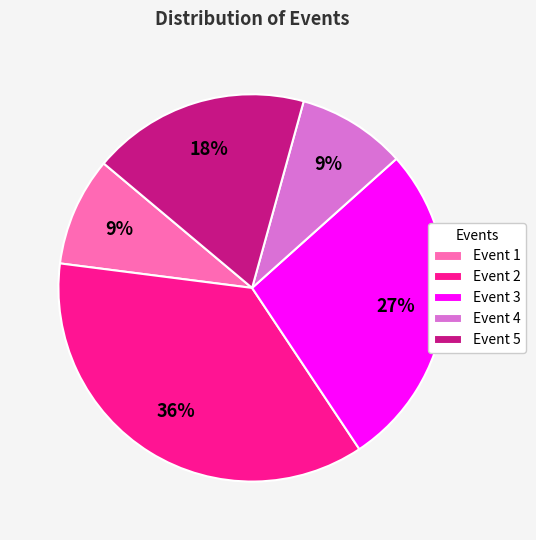

To the nearest percent, what is the difference between the largest and smallest slice percentages?

27%